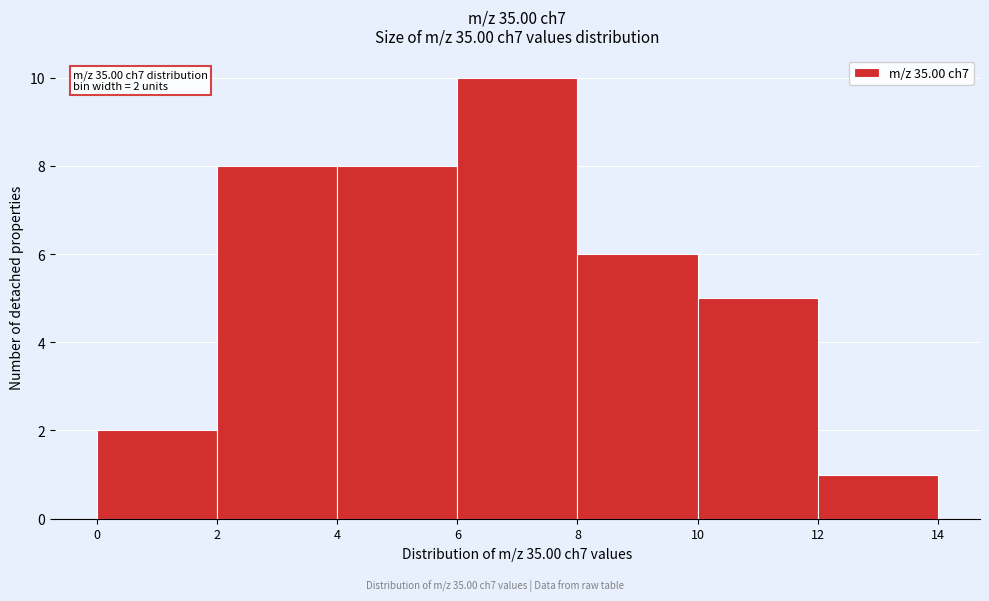

Which range on the x-axis has the tallest bar?

6 to 8